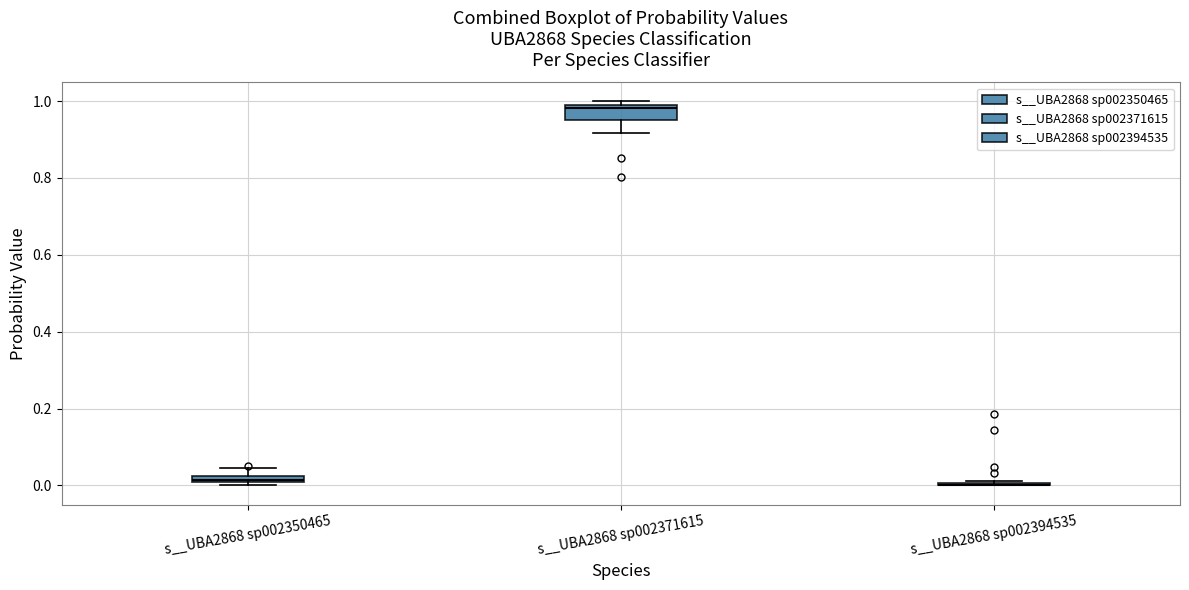

Where is the upper edge of the box for s__UBA2868 sp002371615 on the y-axis? The values are not printed on the chart, so give them approximately, as read against the axis.

0.98